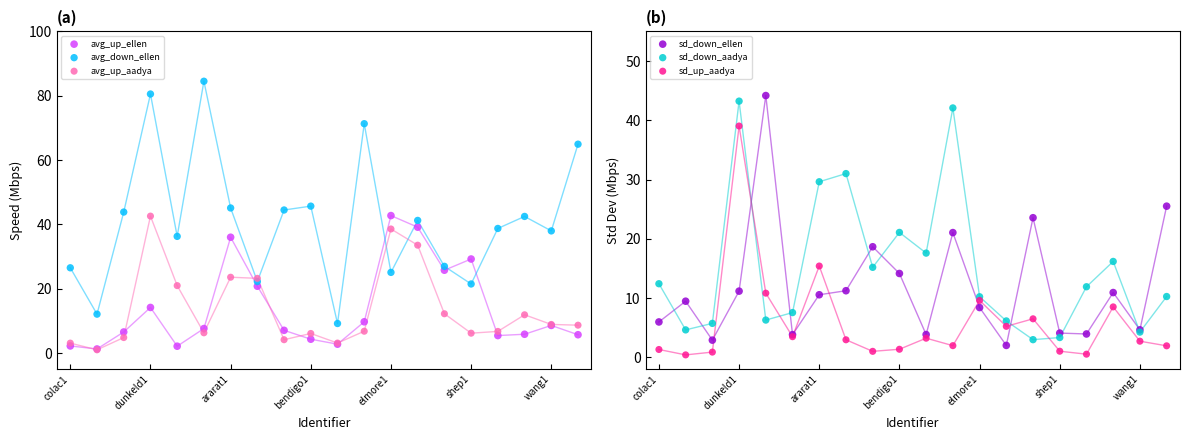

Which series reaches the maximum Y coordinate?

avg_down_ellen